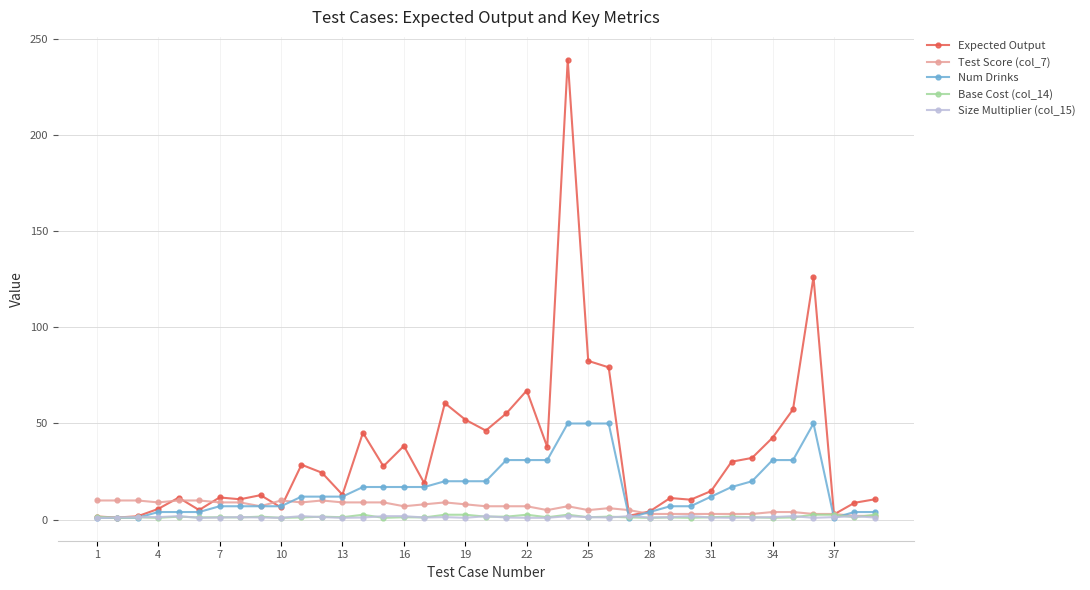

What is the greatest value displayed?

239.0